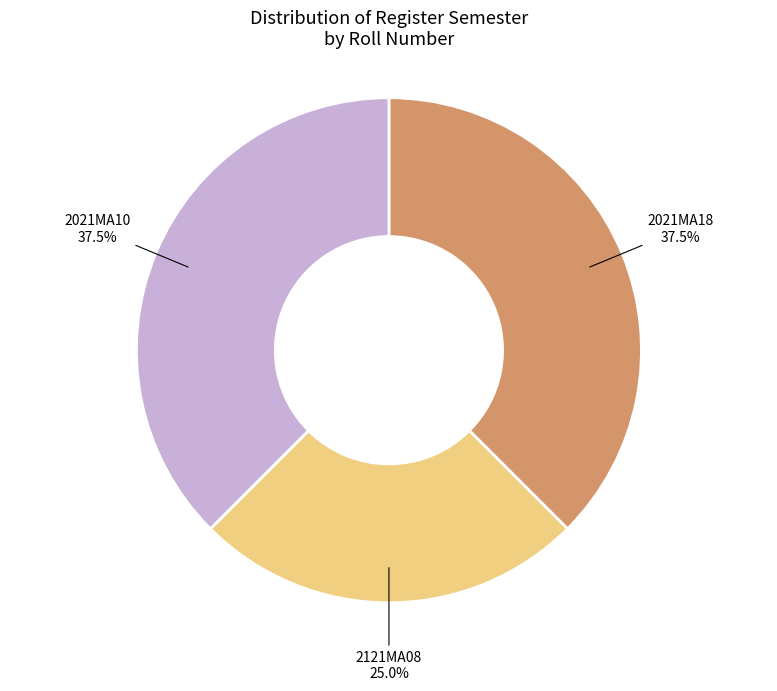

Between 2121MA08 and 2021MA10, which is larger?

2021MA10